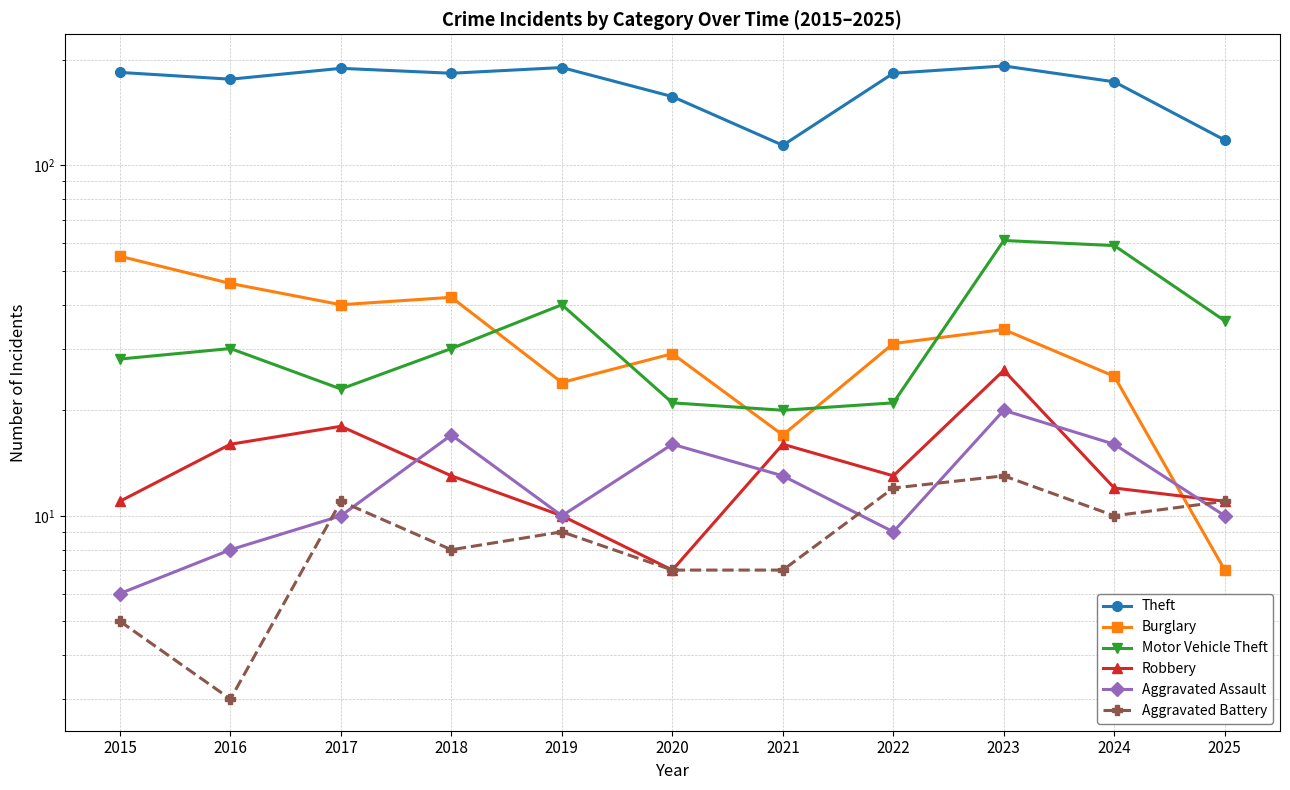

Reading left to right, what are all the values shown in this chart?

Theft: 2015=184	2016=176	2017=189	2018=183	2019=190	2020=157	2021=114	2022=183	2023=192	2024=173	2025=118
Burglary: 2015=55	2016=46	2017=40	2018=42	2019=24	2020=29	2021=17	2022=31	2023=34	2024=25	2025=7
Motor Vehicle Theft: 2015=28	2016=30	2017=23	2018=30	2019=40	2020=21	2021=20	2022=21	2023=61	2024=59	2025=36
Robbery: 2015=11	2016=16	2017=18	2018=13	2019=10	2020=7	2021=16	2022=13	2023=26	2024=12	2025=11
Aggravated Assault: 2015=6	2016=8	2017=10	2018=17	2019=10	2020=16	2021=13	2022=9	2023=20	2024=16	2025=10
Aggravated Battery: 2015=5	2016=3	2017=11	2018=8	2019=9	2020=7	2021=7	2022=12	2023=13	2024=10	2025=11